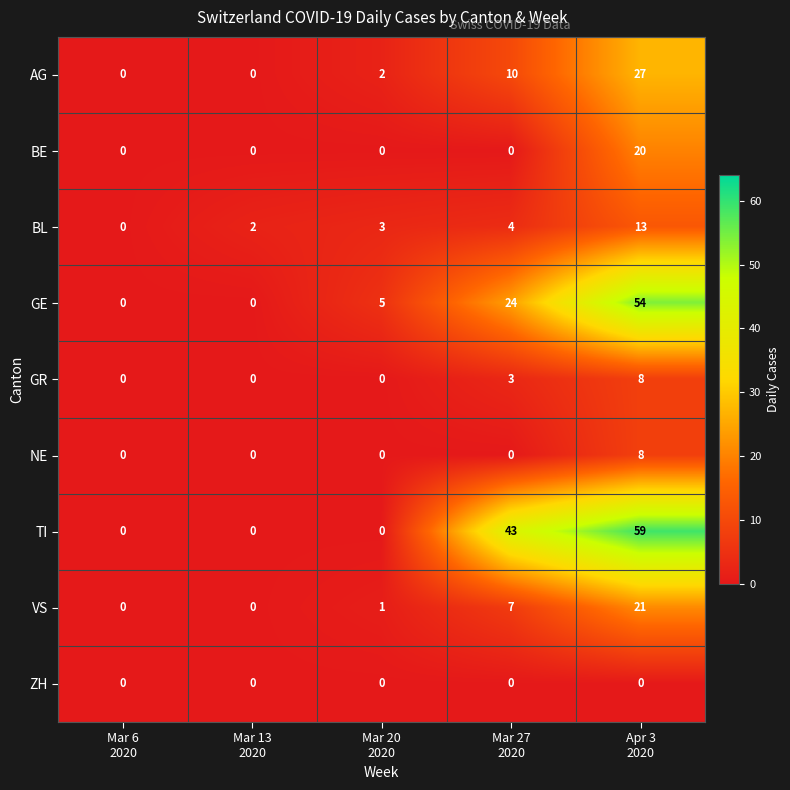

What is the difference between the maximum and minimum values in the GR series?

8